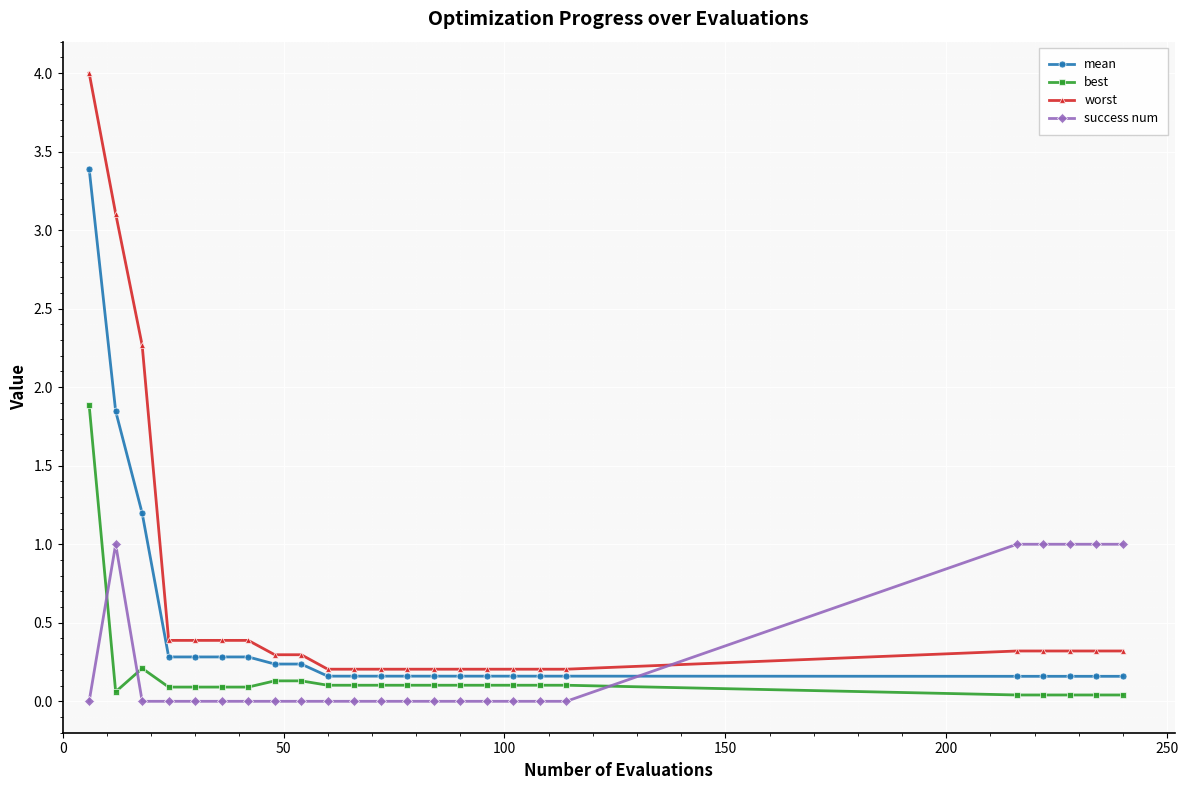

Which series has the largest total across all categories?

worst